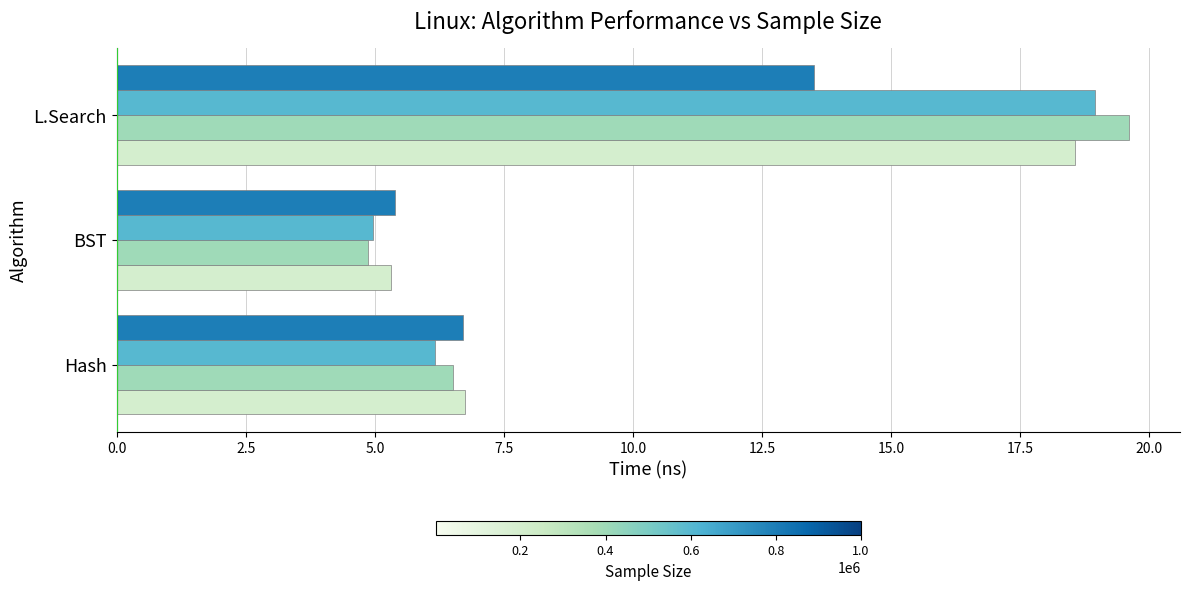

What is the spread (max minus min) of values at Hash?

0.6